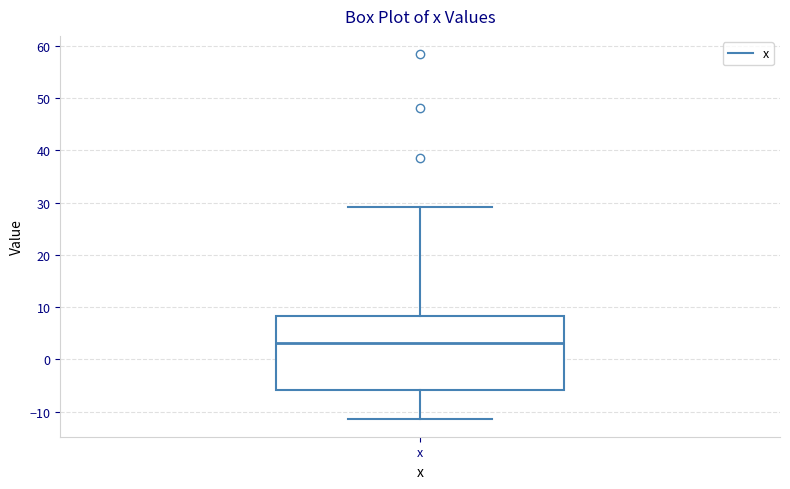

Read this box plot against the y-axis: the position of the median line, the range covered by the box, and the ends of both whiskers. The values are not printed on the chart, so give them approximately, as read against the axis.

median 3, box -6 to 8, whiskers -11 to 29